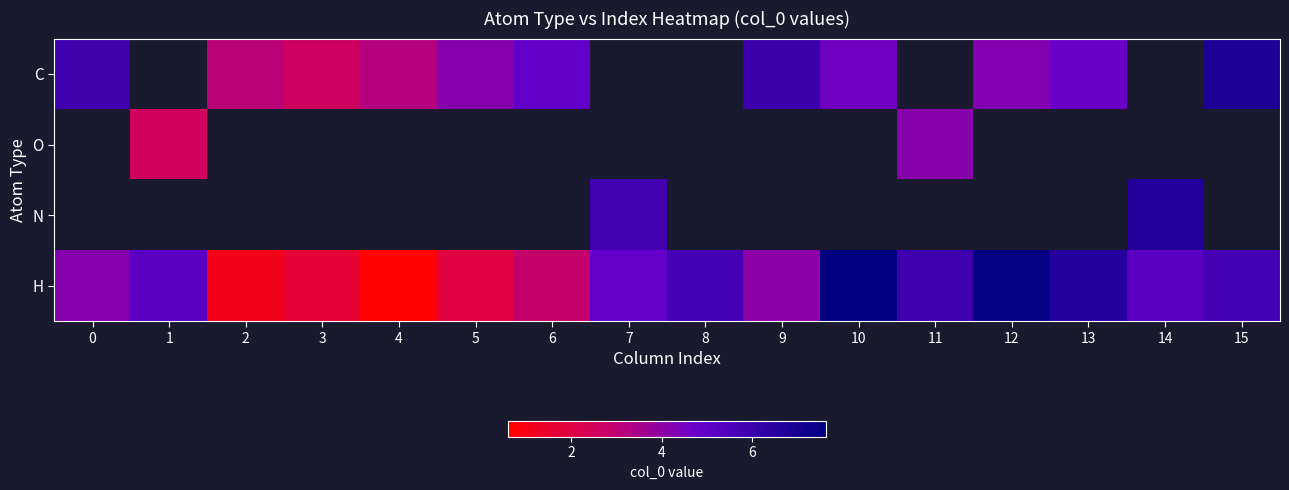

Count the number of data series in this chart.

4